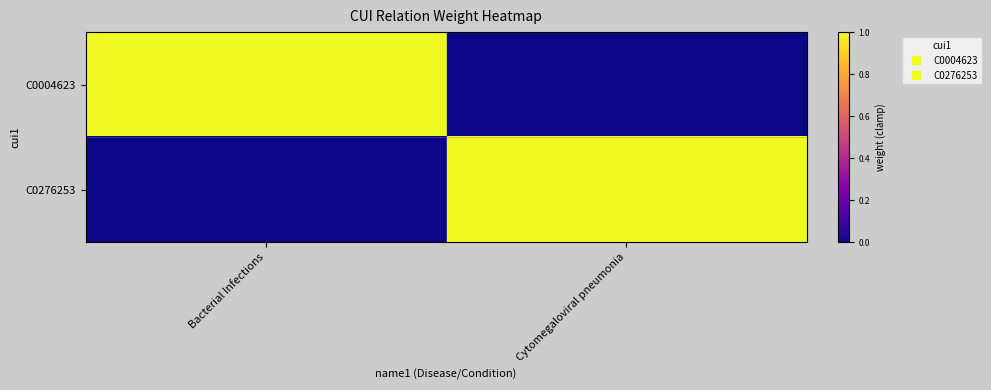

Rank the series by their maximum value, from lowest to highest.

C0004623, C0276253